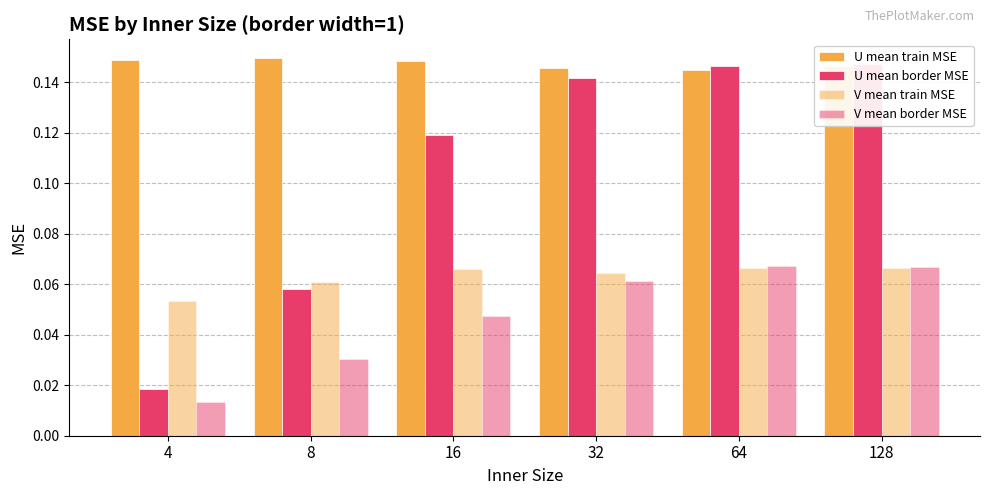

Reading left to right, what are all the values shown in this chart?

U mean train MSE: 0.1	0.1	0.1	0.1	0.1	0.1
U mean border MSE: 0.0	0.1	0.1	0.1	0.1	0.1
V mean train MSE: 0.1	0.1	0.1	0.1	0.1	0.1
V mean border MSE: 0.0	0.0	0.0	0.1	0.1	0.1